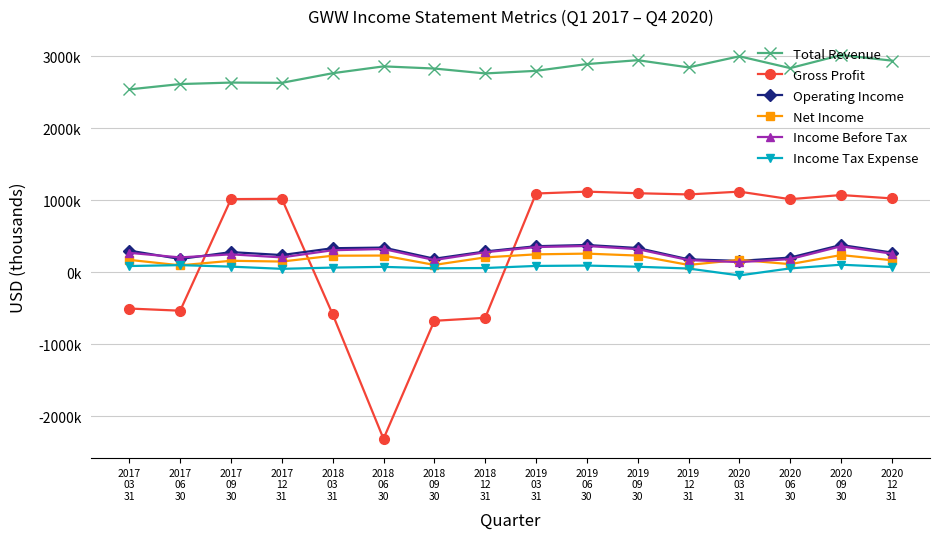

What position from the left is 2017
09
30?

3